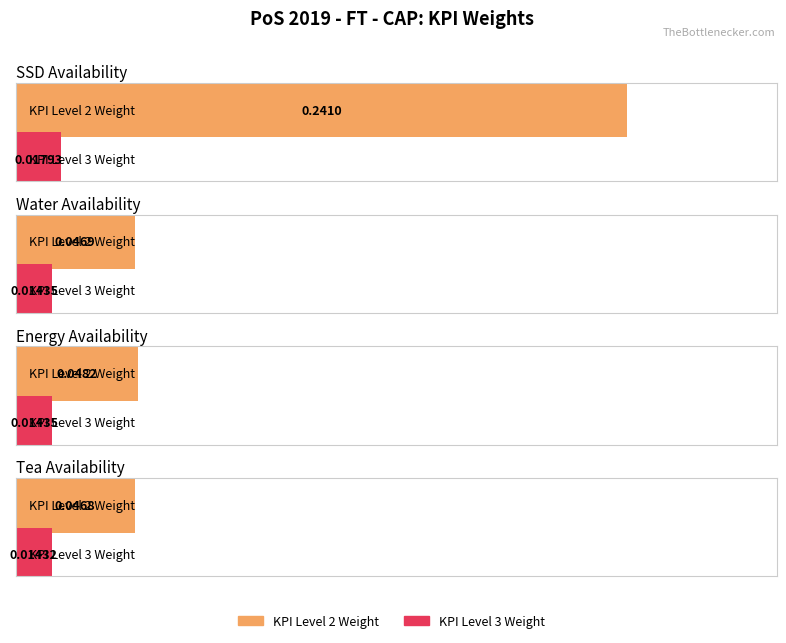

Which category has the highest value in the KPI Level 3 Weight series?

SSD Availability